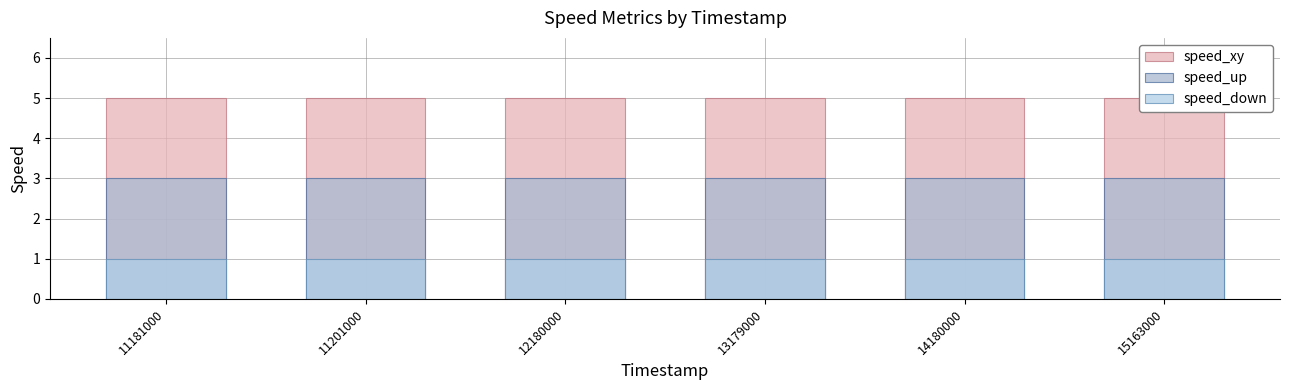

Reading left to right, transcribe all the data shown in this chart.

speed_xy: 5	5	5	5	5	5
speed_up: 3	3	3	3	3	3
speed_down: 1	1	1	1	1	1